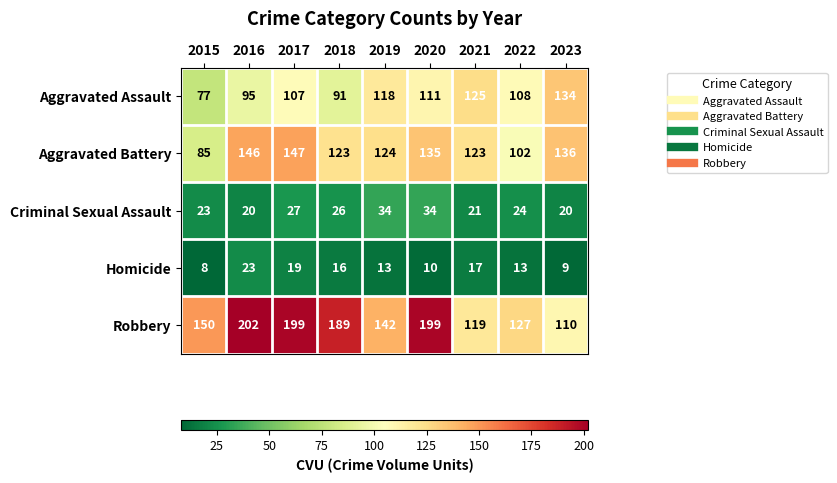

At 2020, list the series in order from smallest to largest.

Homicide, Criminal Sexual Assault, Aggravated Assault, Aggravated Battery, Robbery